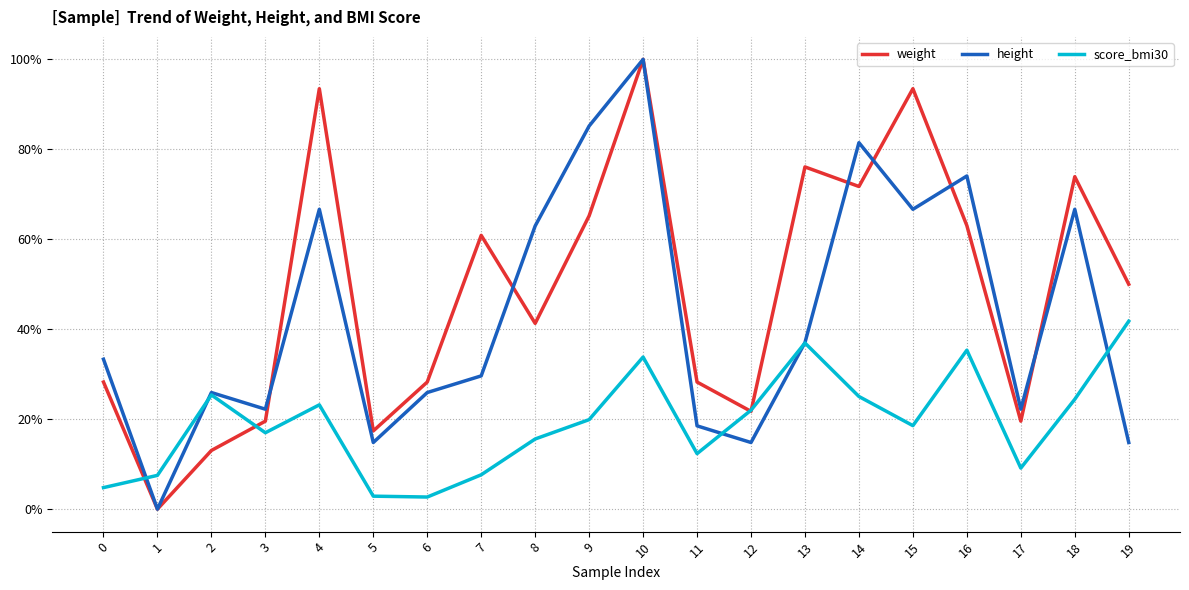

What are all the series names shown in the legend?

weight, height, score_bmi30